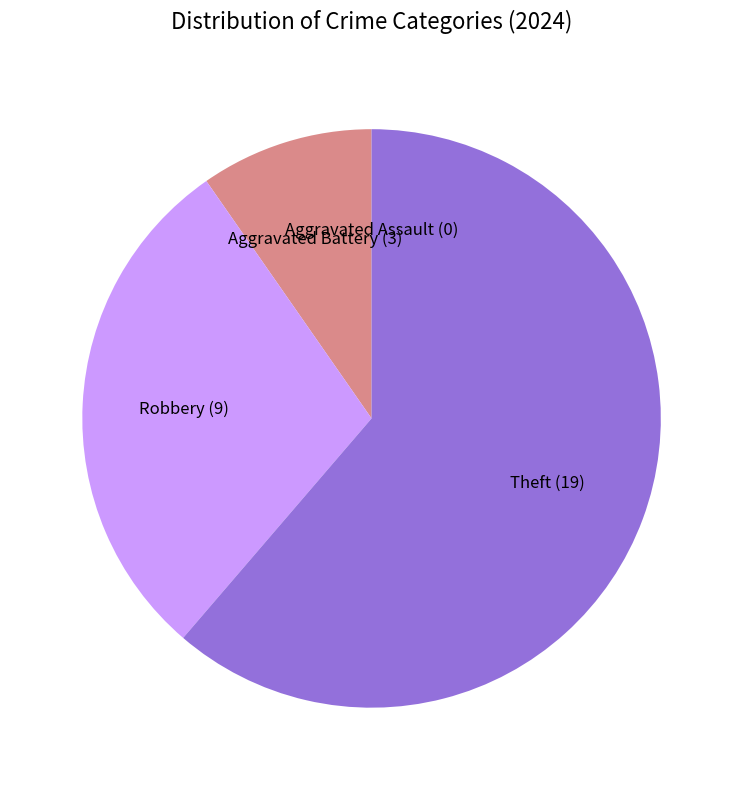

Does any single category account for the majority?

Yes